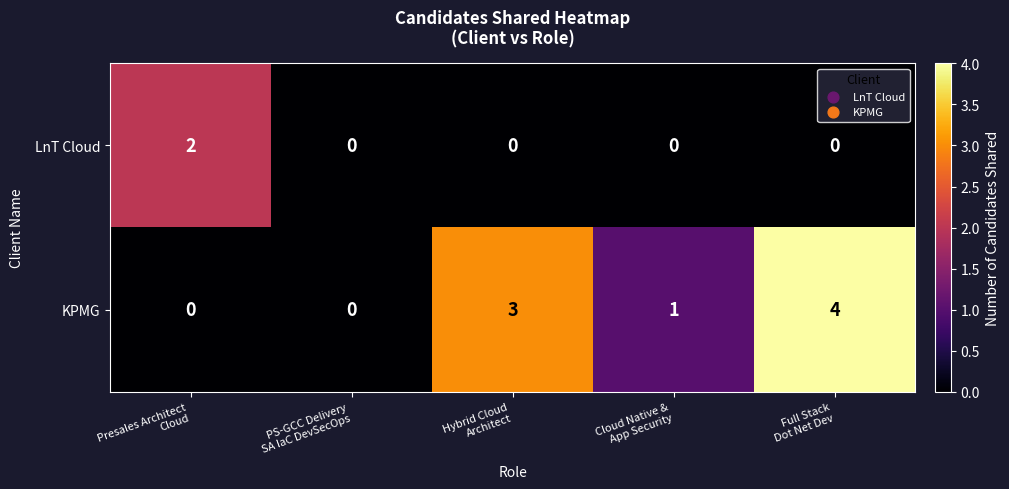

Count the number of data series in this chart.

2